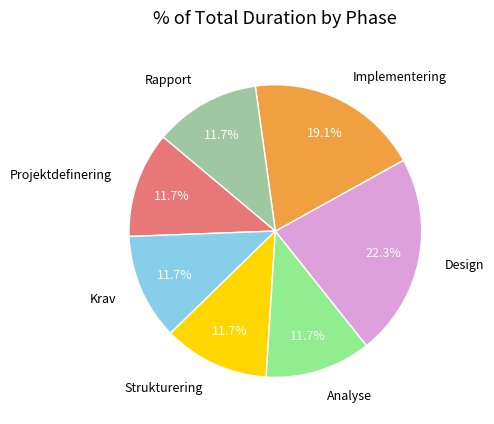

Is the sum of Analyse and Implementering greater than half?

No